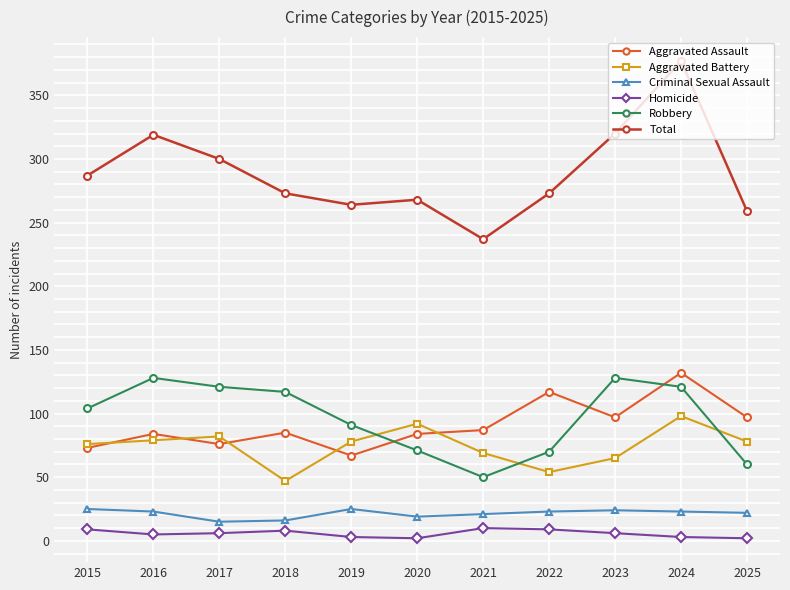

What is the highest value of the Total series?

377